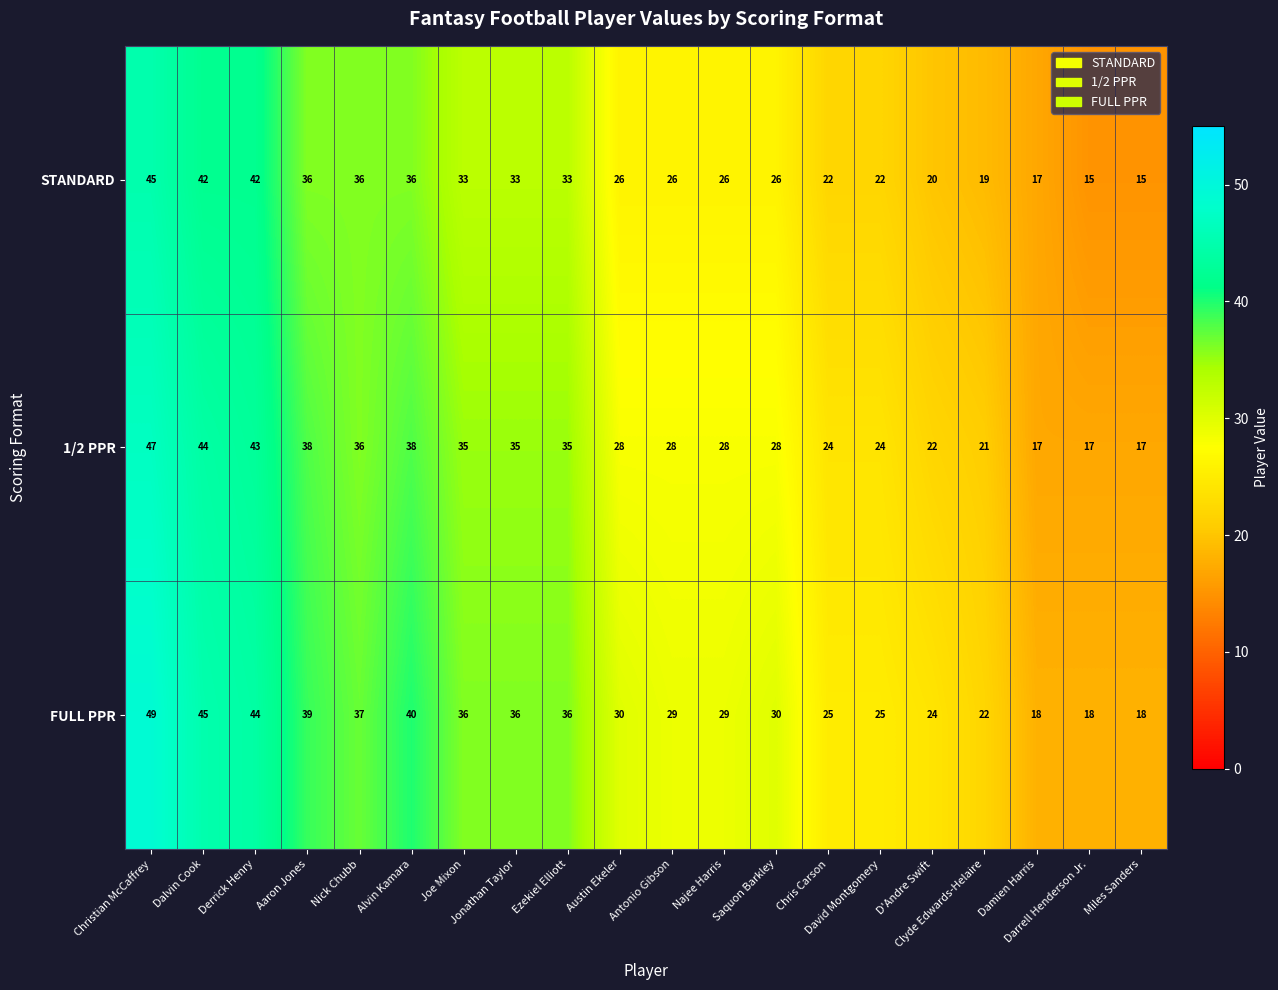

What is the total value across all series at Christian McCaffrey?

141